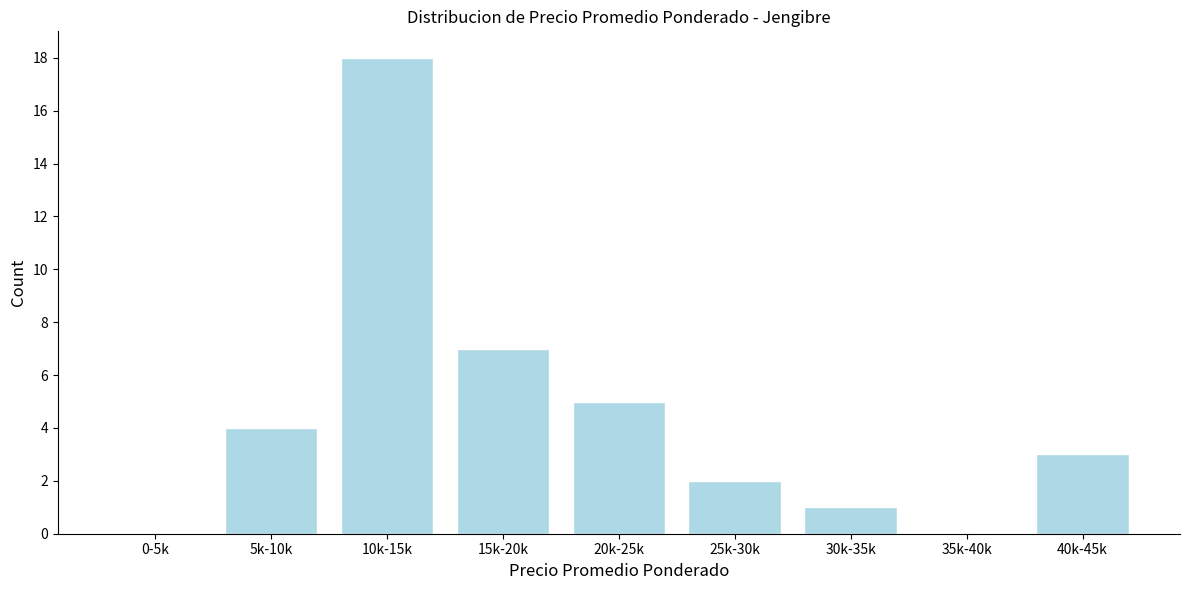

Reading left to right, list all the values displayed in this chart.

0-5k=0	5k-10k=4	10k-15k=18	15k-20k=7	20k-25k=5	25k-30k=2	30k-35k=1	35k-40k=0	40k-45k=3